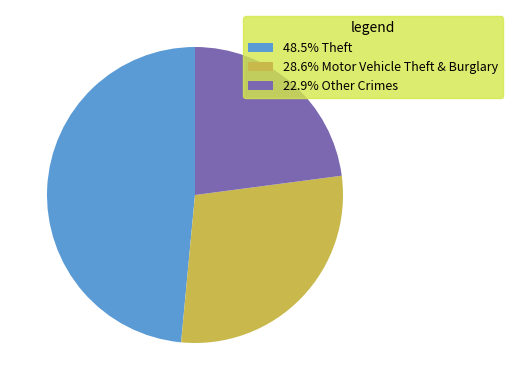

Is the sum of 28.6% Motor Vehicle Theft & Burglary and 48.5% Theft greater than half?

Yes